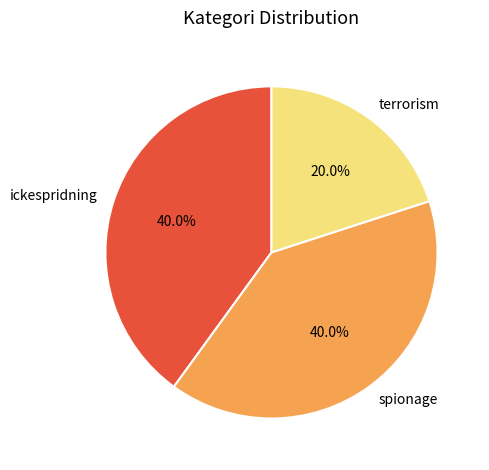

Does any single category account for the majority?

No